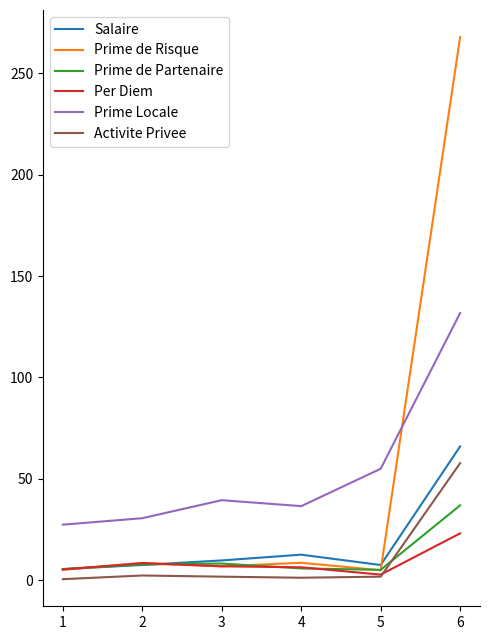

What is the difference between the highest and lowest values at 5?

53.2